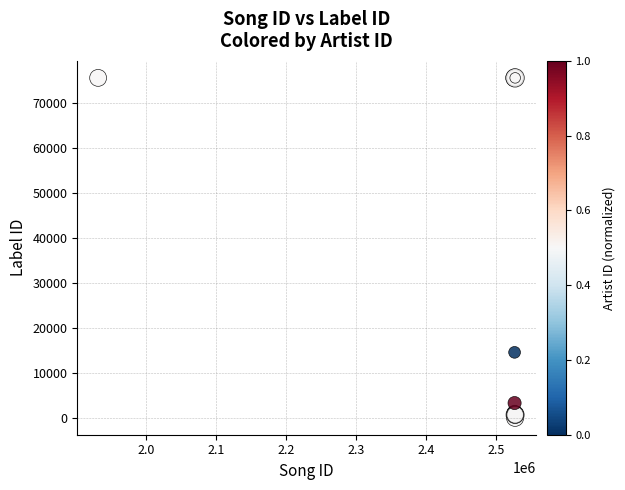

What Y value in the scatter plot is closest to 37821?

14552